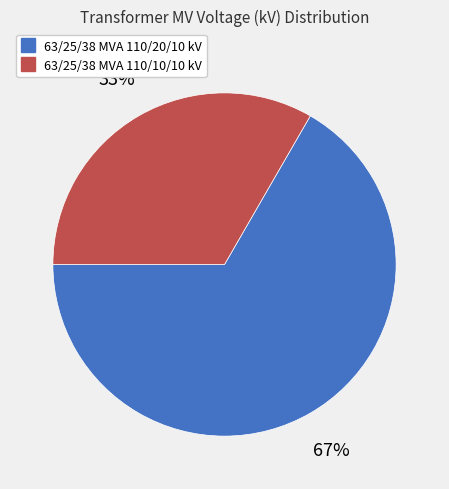

Rank the categories by value from lowest to highest.

63/25/38 MVA 110/10/10 kV, 63/25/38 MVA 110/20/10 kV